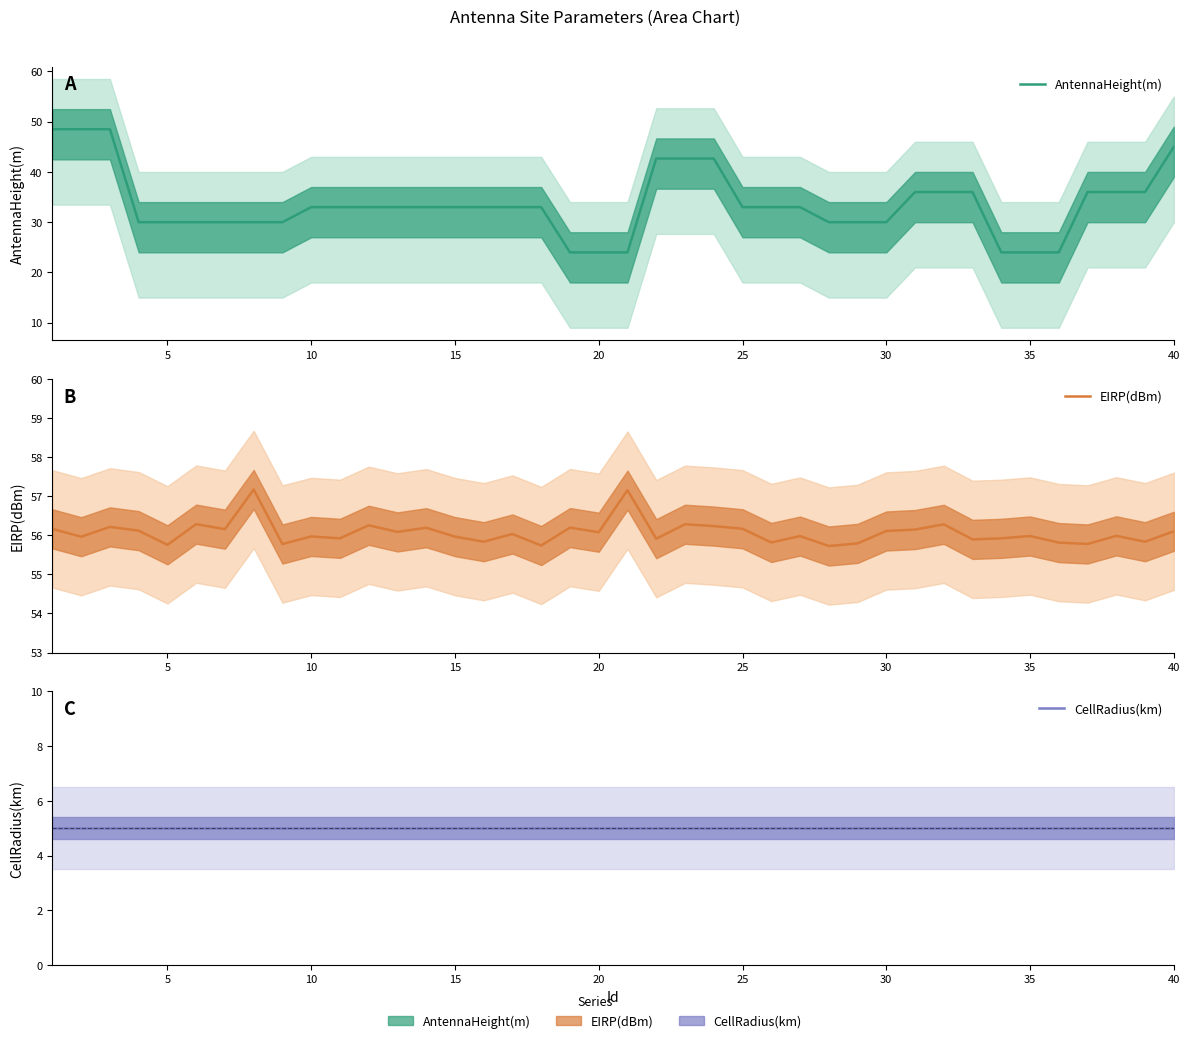

True or false: AntennaHeight(m) and EIRP(dBm) cross at least once.

False